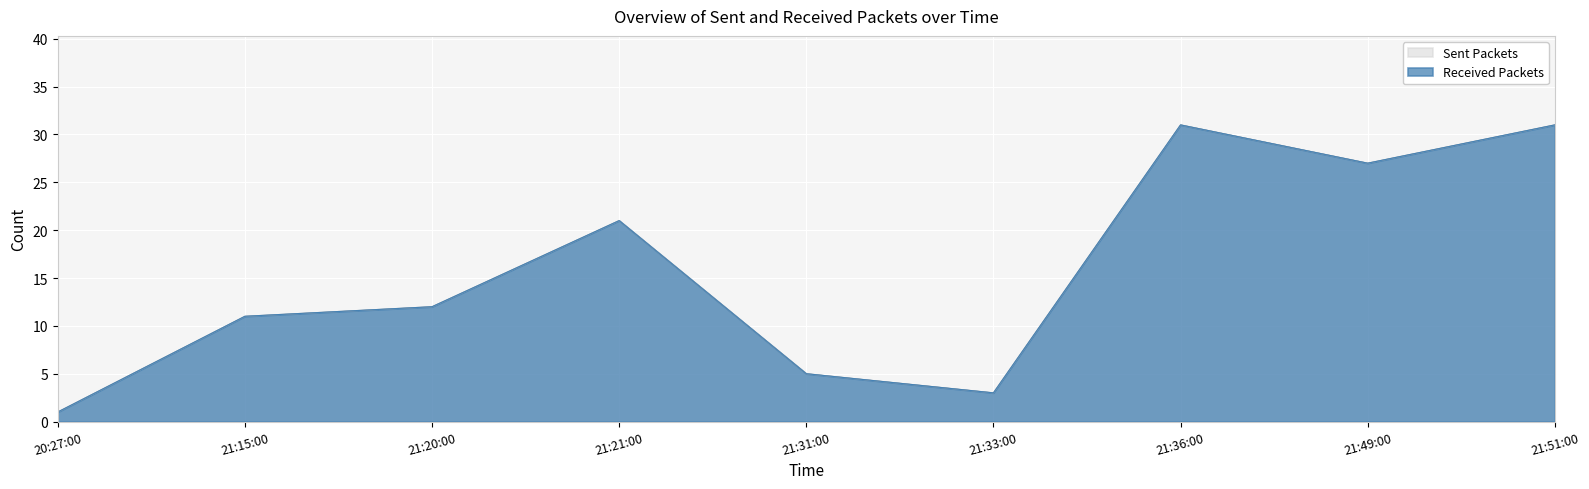

The value of Sent Packets at 21:51:00 is 12. True or false?

False